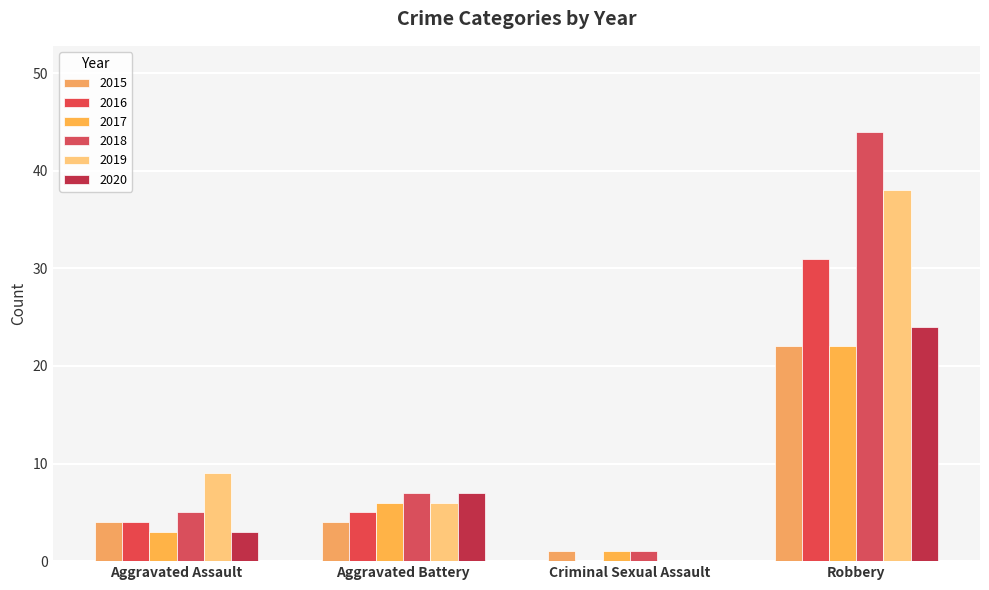

At how many categories does at least one series exceed 13?

1